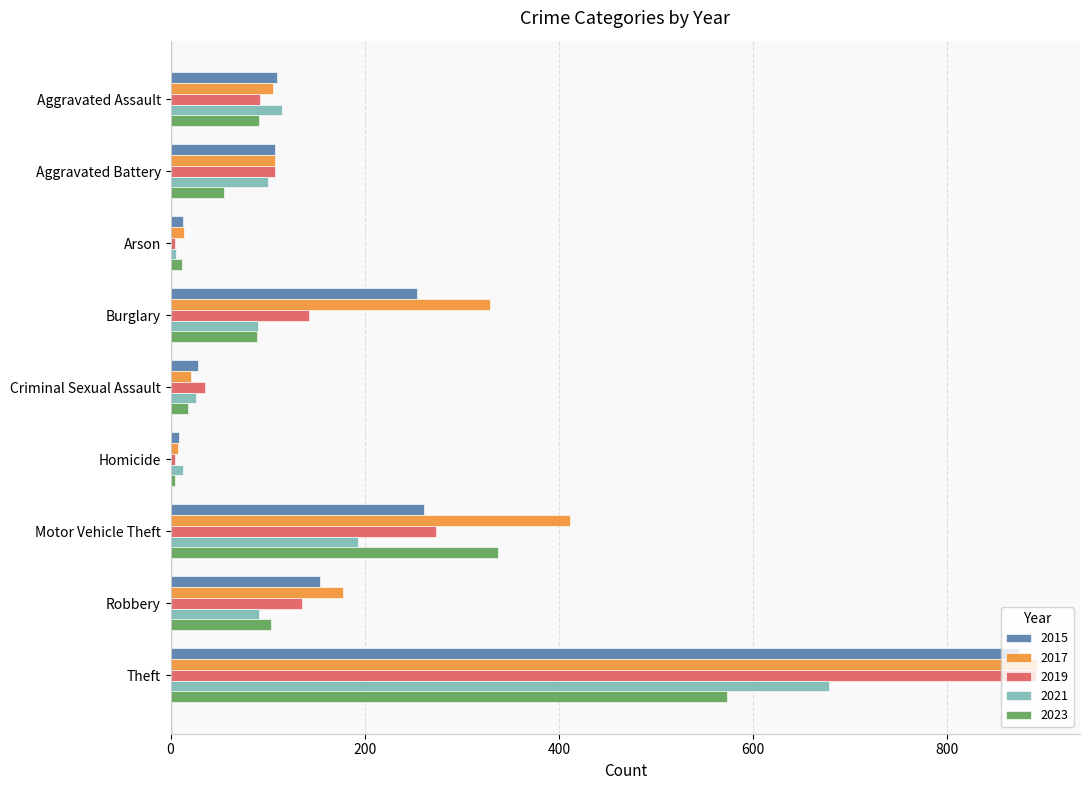

What is the difference between the maximum and minimum values in the 2017 series?

884